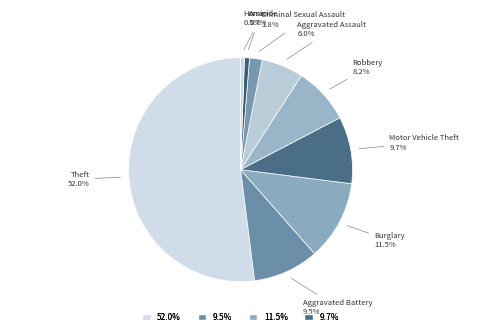

Does Burglary represent more than half of the total?

No